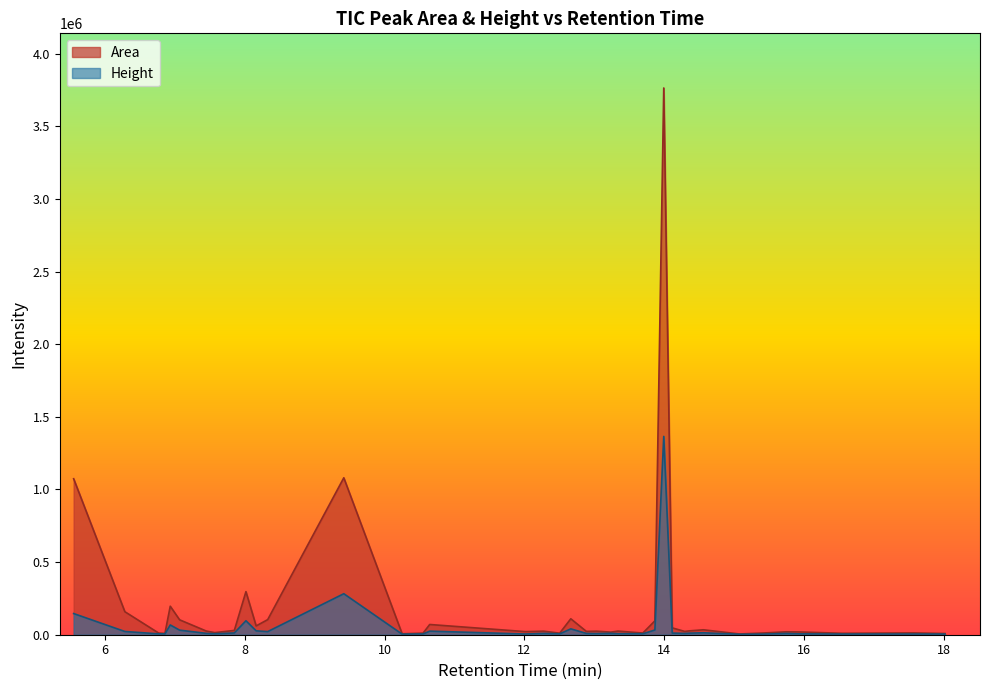

True or false: Height has more than 1 interior local peaks.

True